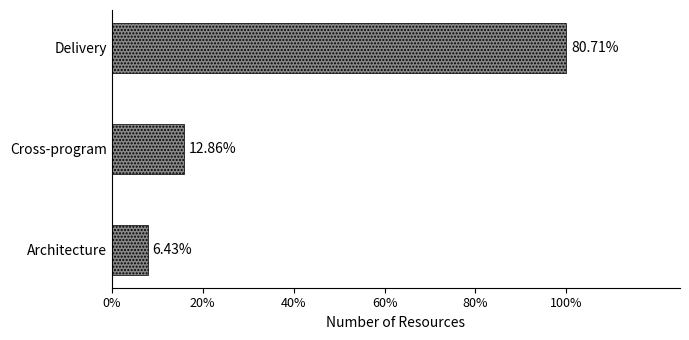

Does the chart contain any negative values?

No